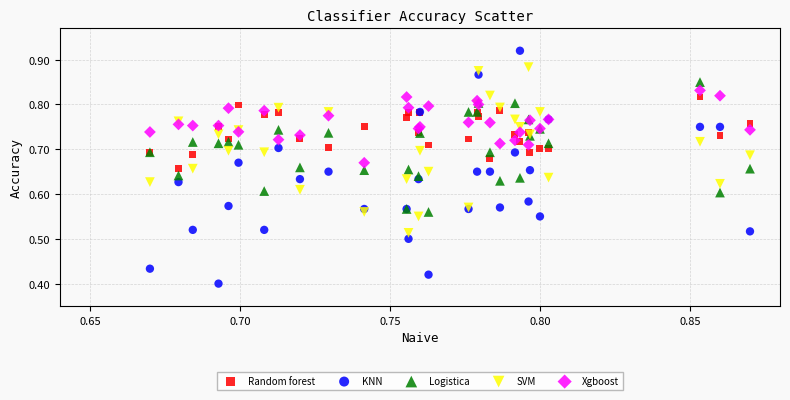

Which series has the widest spread of Y values?

KNN